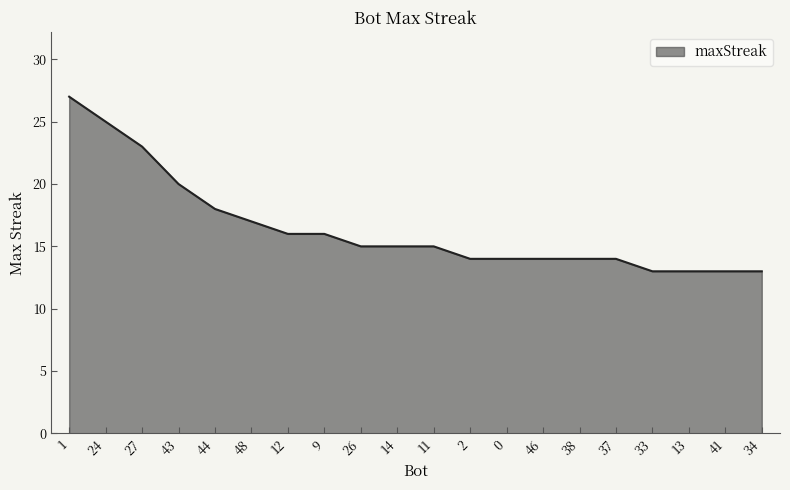

How many lines are shown in the chart?

1